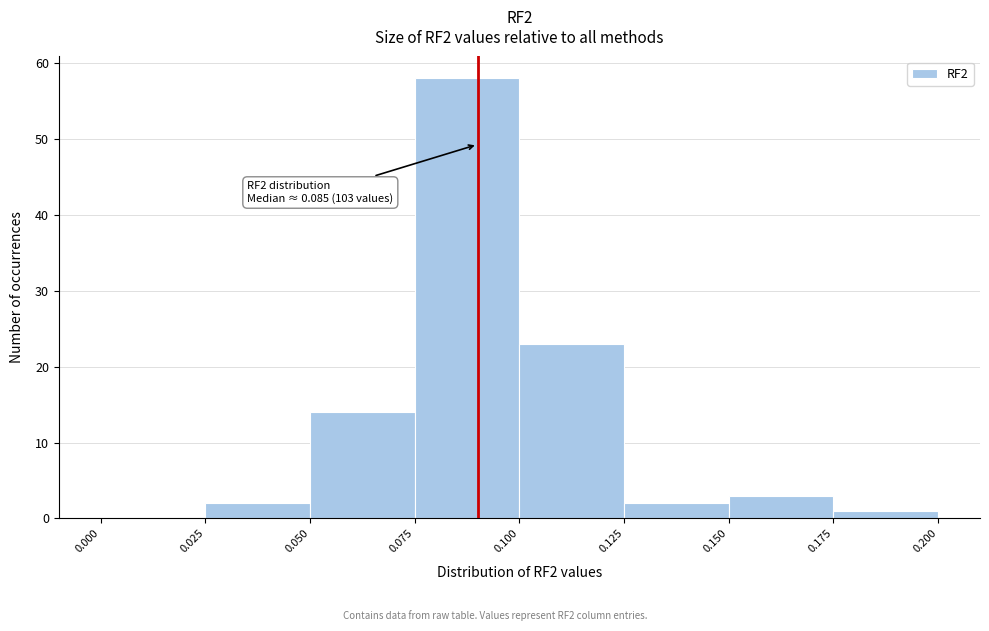

Over which range of the x-axis is the bar tallest?

0.075 to 0.100